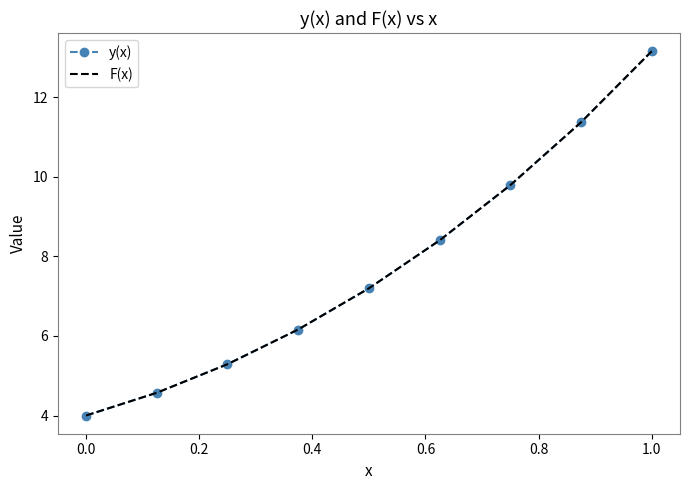

What is the greatest value displayed?

13.2